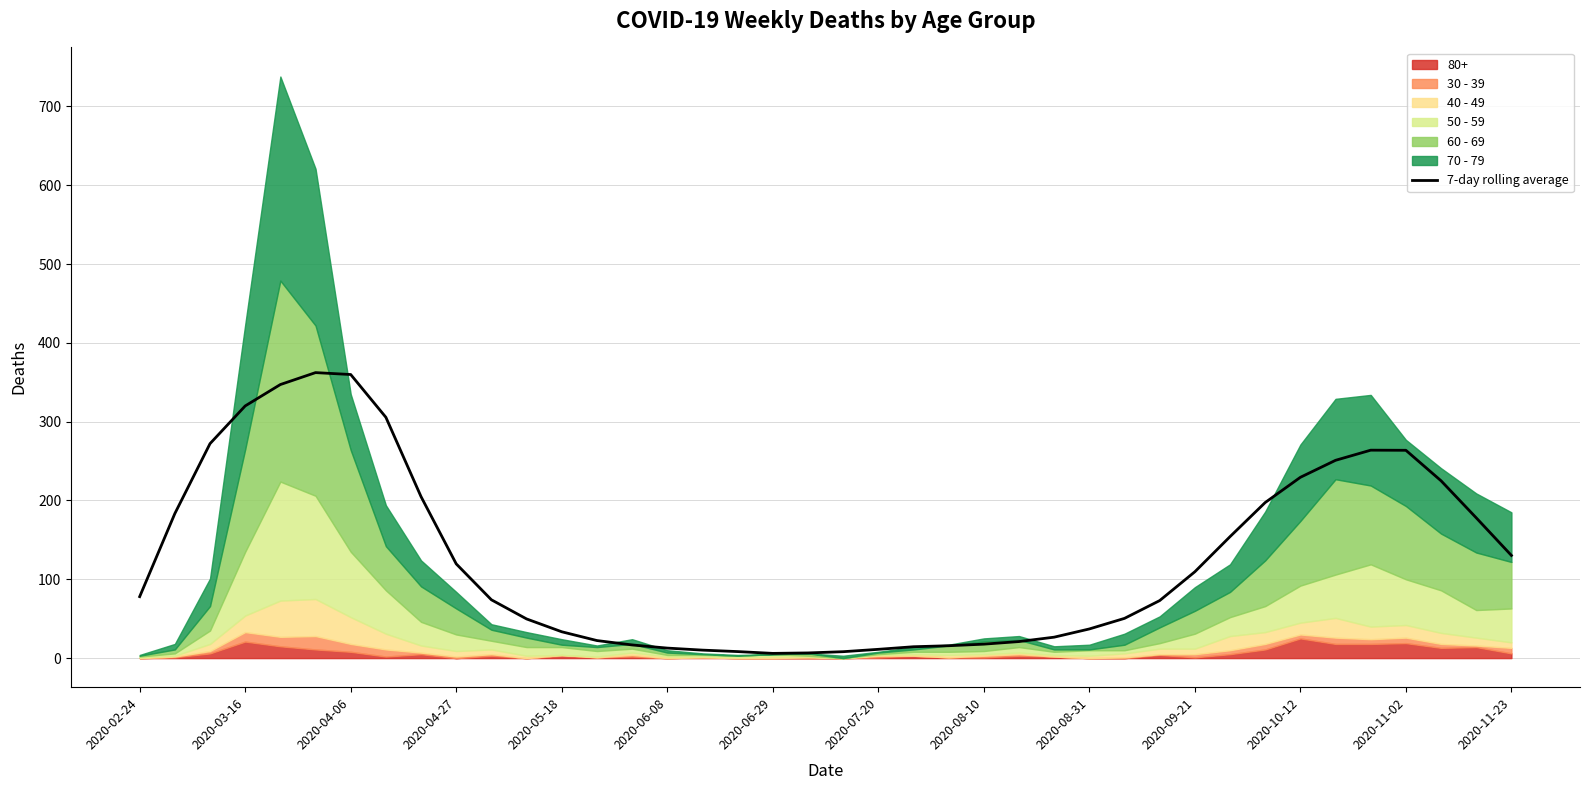

Reading left to right, extract all data points from this chart.

78.0	183.4	272.1	320.0	347.1	362.3	359.9	305.6	204.9	119.6	74.0	49.7	33.4	22.3	16.7	12.7	10.1	8.3	6.0	6.6	8.1	11.1	14.4	15.7	17.7	21.0	26.6	37.0	50.4	73.0	109.6	154.1	197.4	229.4	251.0	263.9	263.7	225.0	178.0	130.3